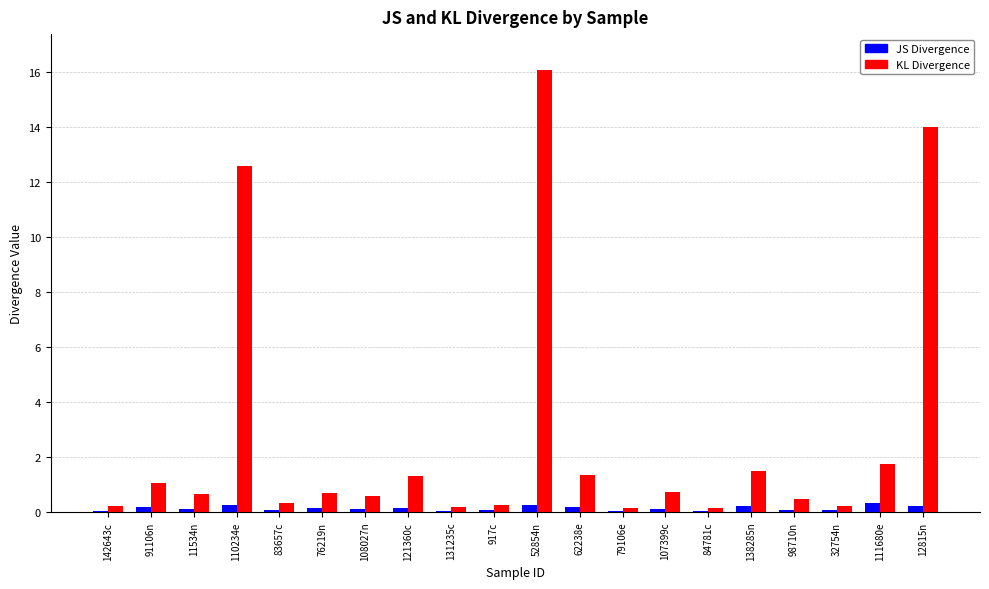

Where is KL Divergence nearest to the value 8?

110234e